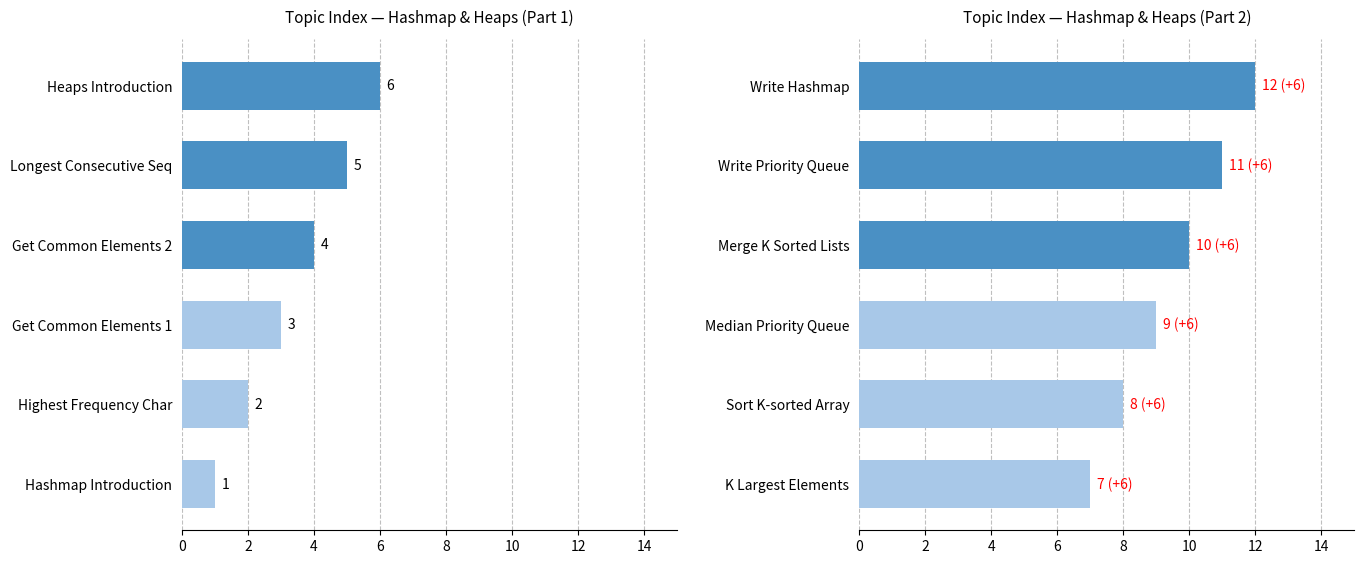

What is the value of the Sr. No (Group 1) bar at the 6th from the left?

6